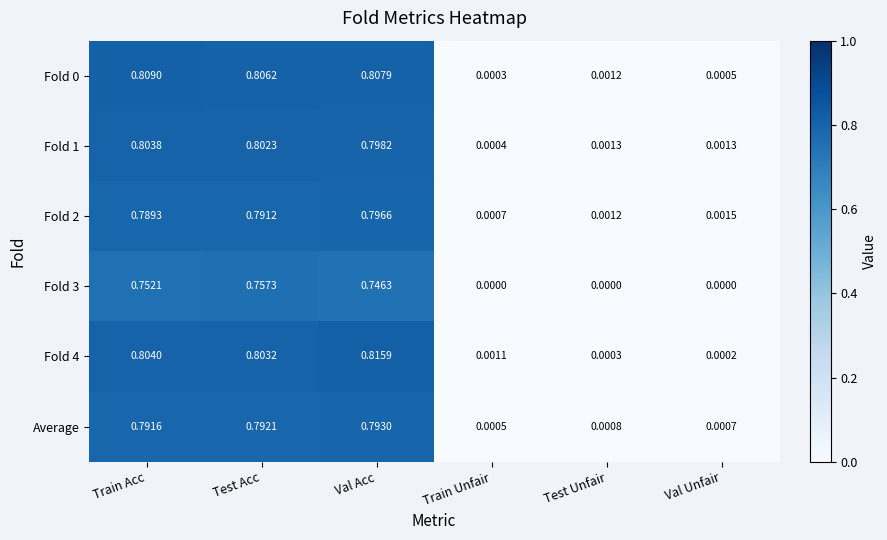

Rank the categories by Average value from lowest to highest.

Train Unfair, Val Unfair, Test Unfair, Train Acc, Test Acc, Val Acc